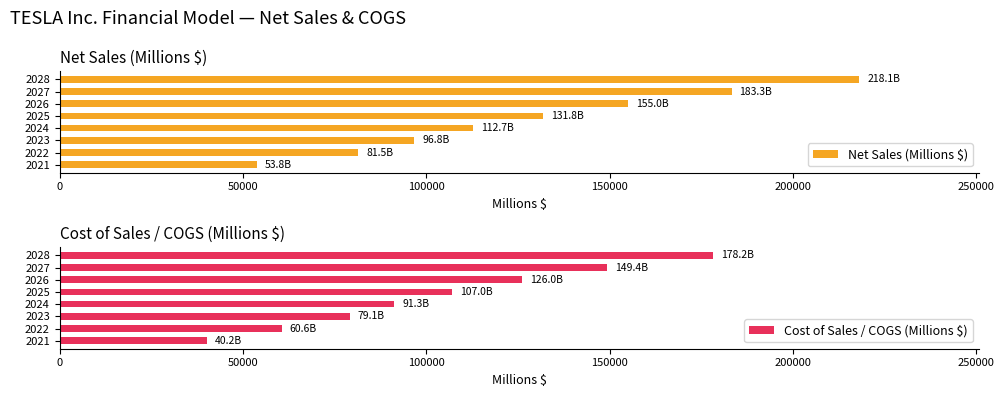

The Net Sales (Millions $) series shows 123945.3 at 2027. True or false?

False